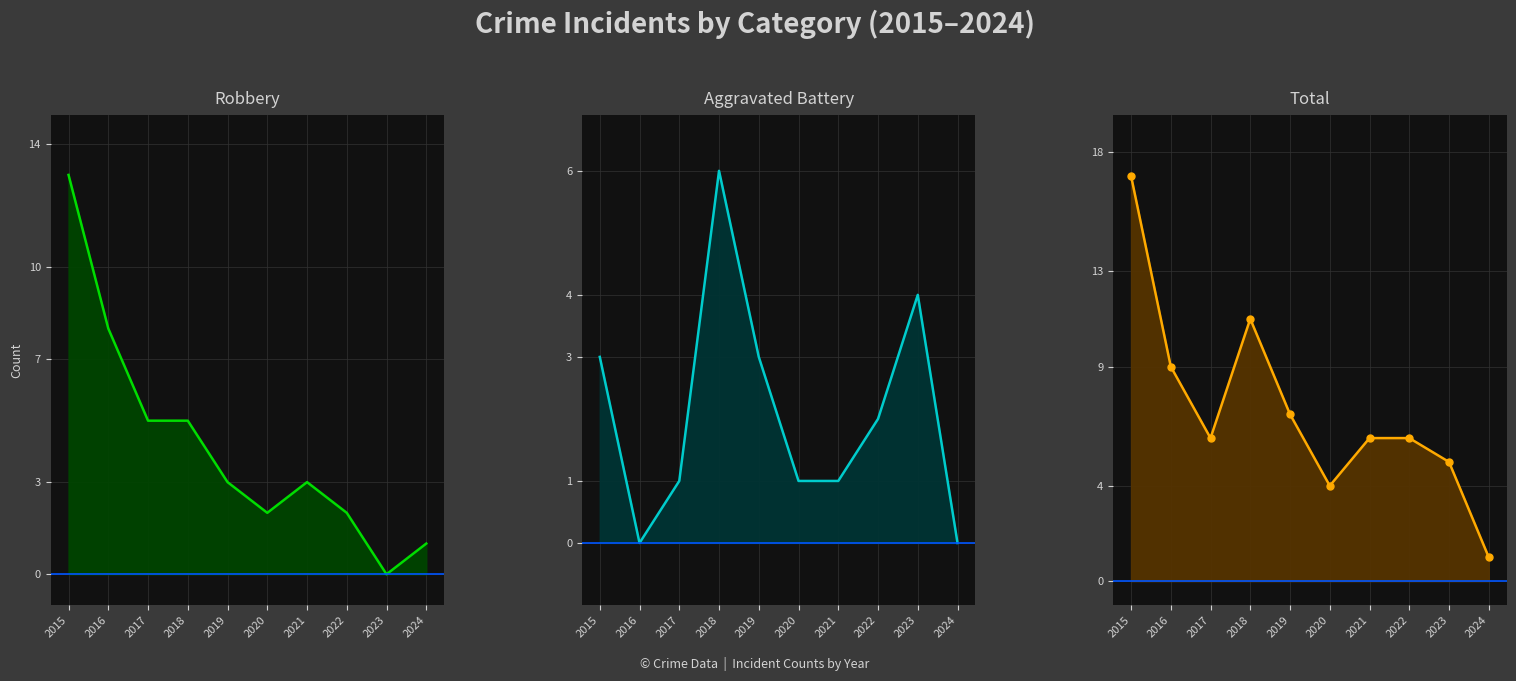

Which label corresponds to the smallest value in the chart?

2023